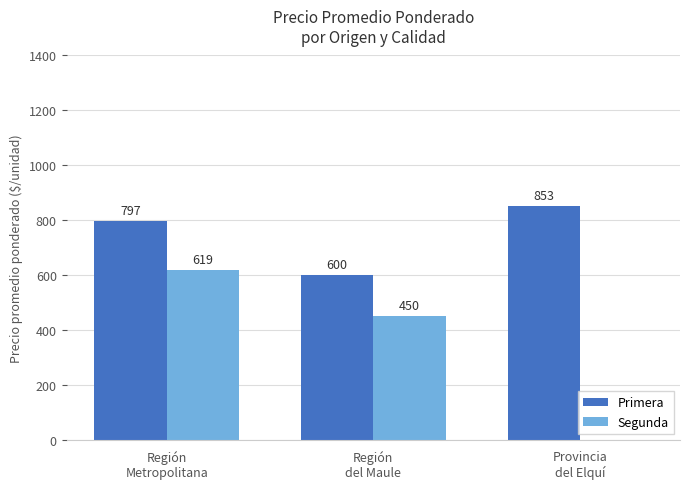

What is the sum of all Primera values?

2250